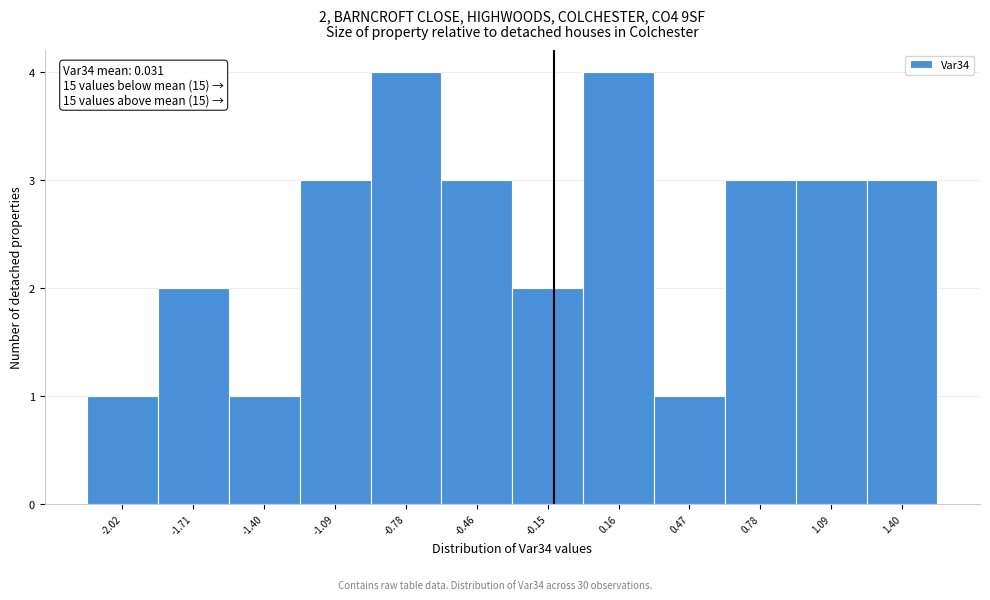

Reading right to left, extract all data points from this chart.

3	3	3	1	4	2	3	4	3	1	2	1